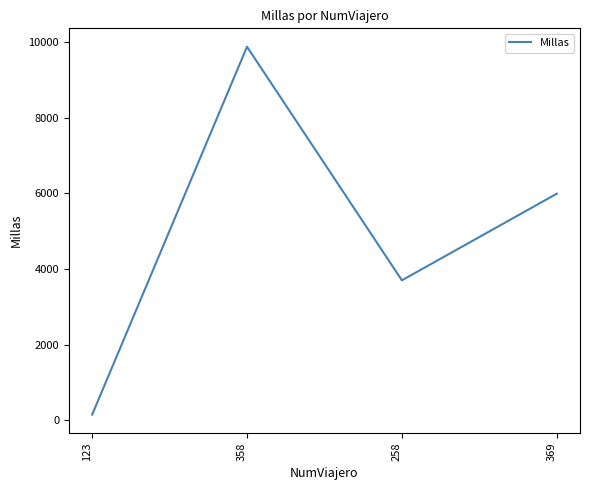

Where is the data nearest to the value 5009?

369